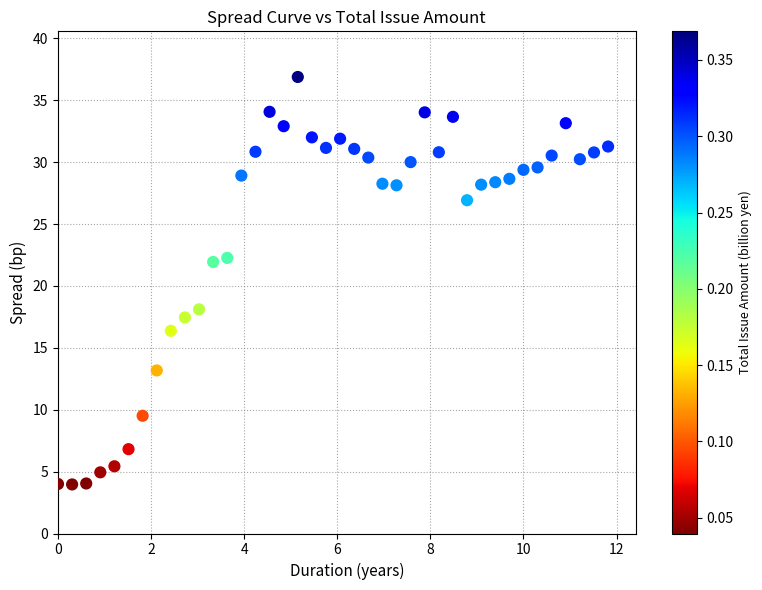

What is the range of Y values (max minus min)?

32.9